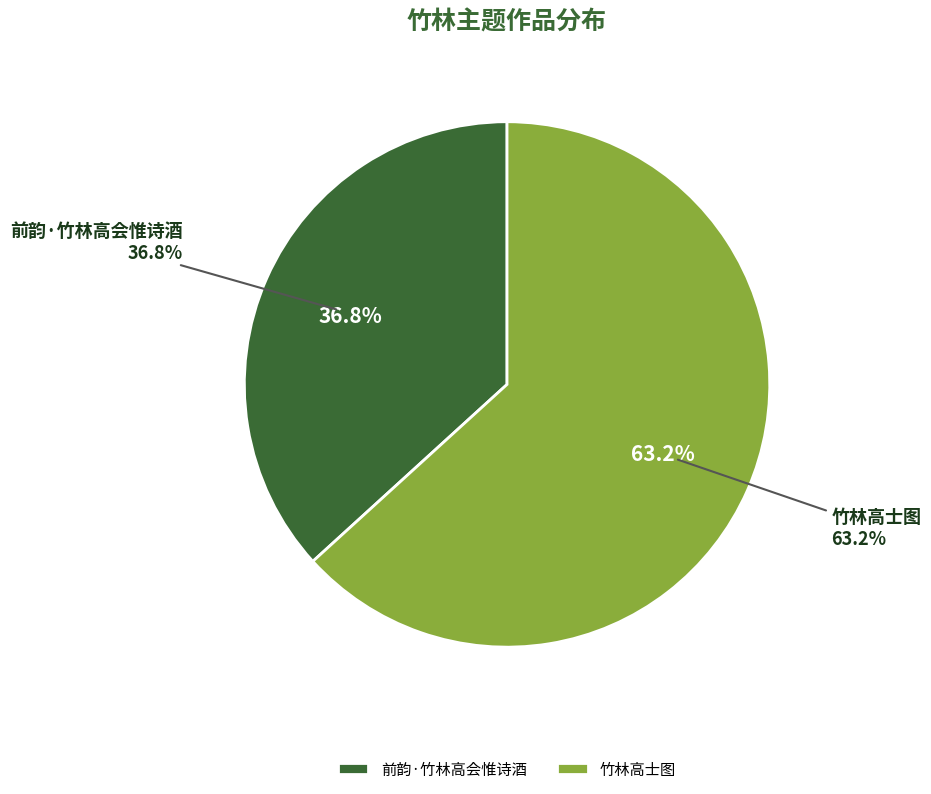

To the nearest percent, what is the difference between the largest and smallest slice percentages?

26%